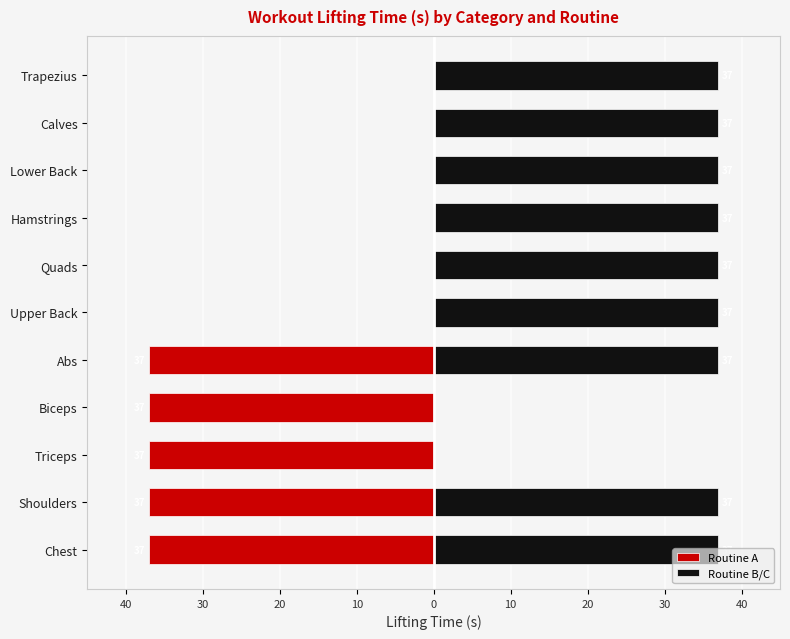

The value of Routine B/C at Lower Back is 37. True or false?

True